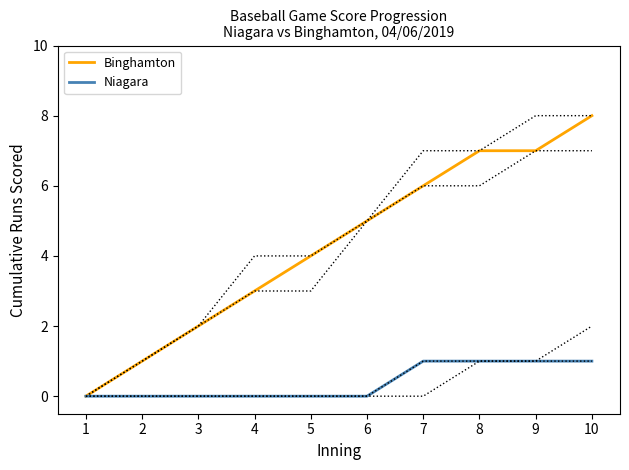

True or false: Niagara has a value of 1 at 10.

True